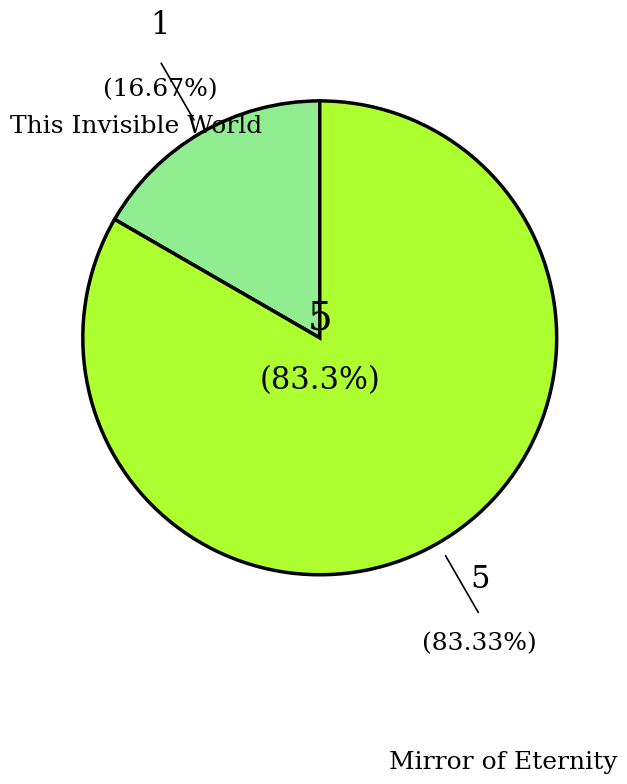

Which slice is the smallest?

This Invisible World